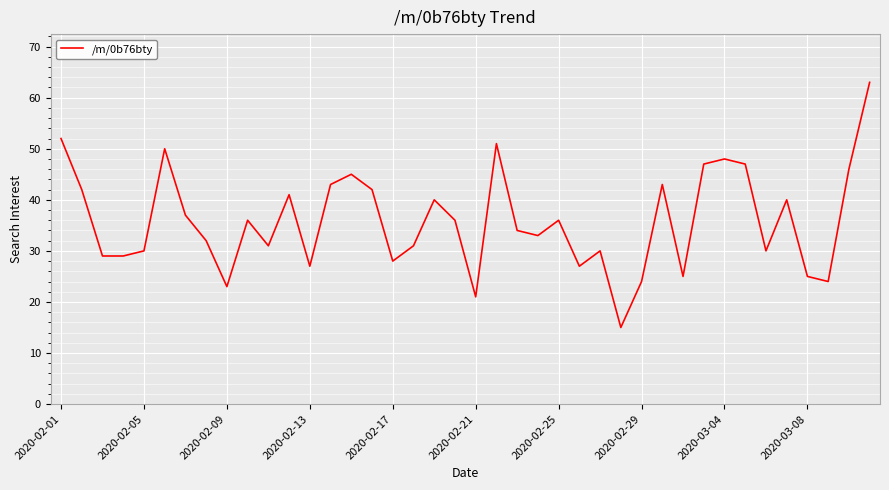

What is the smallest value displayed?

15